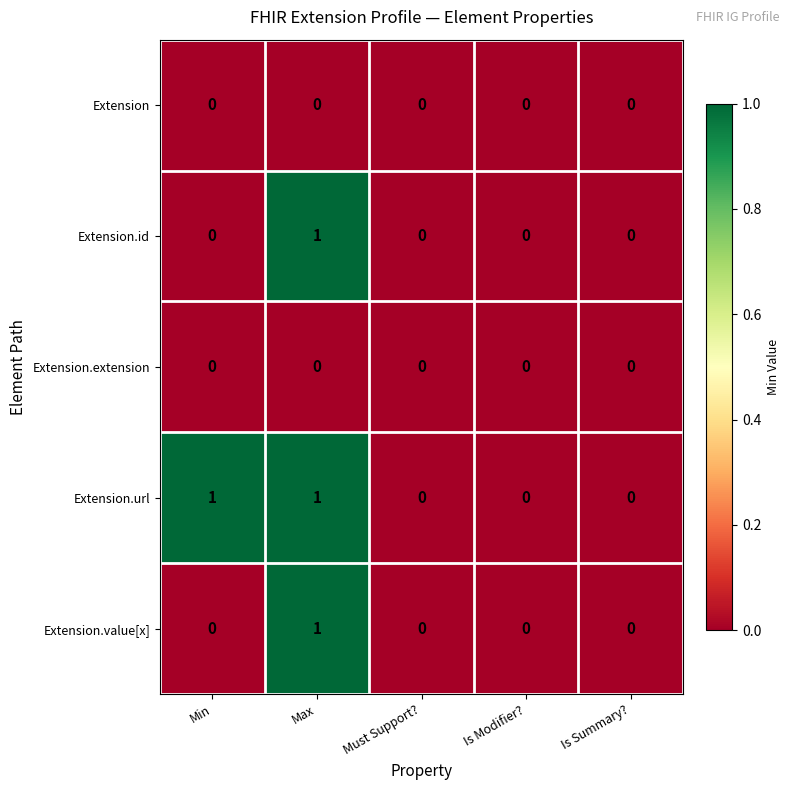

What is the total value across all series at Max?

3